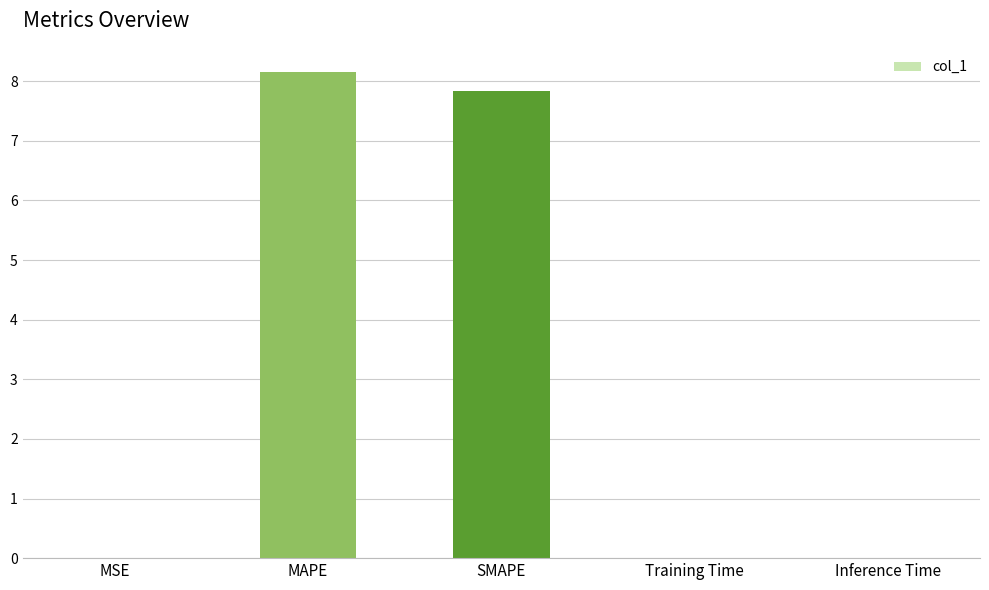

True or false: the data shows 12.3 at SMAPE.

False